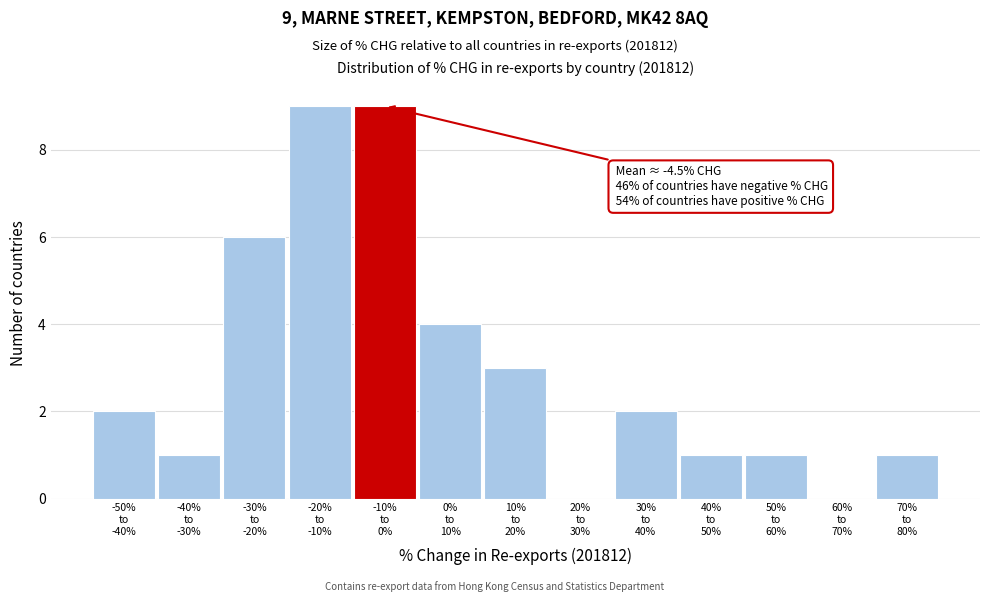

What is the maximum value shown in the chart?

9